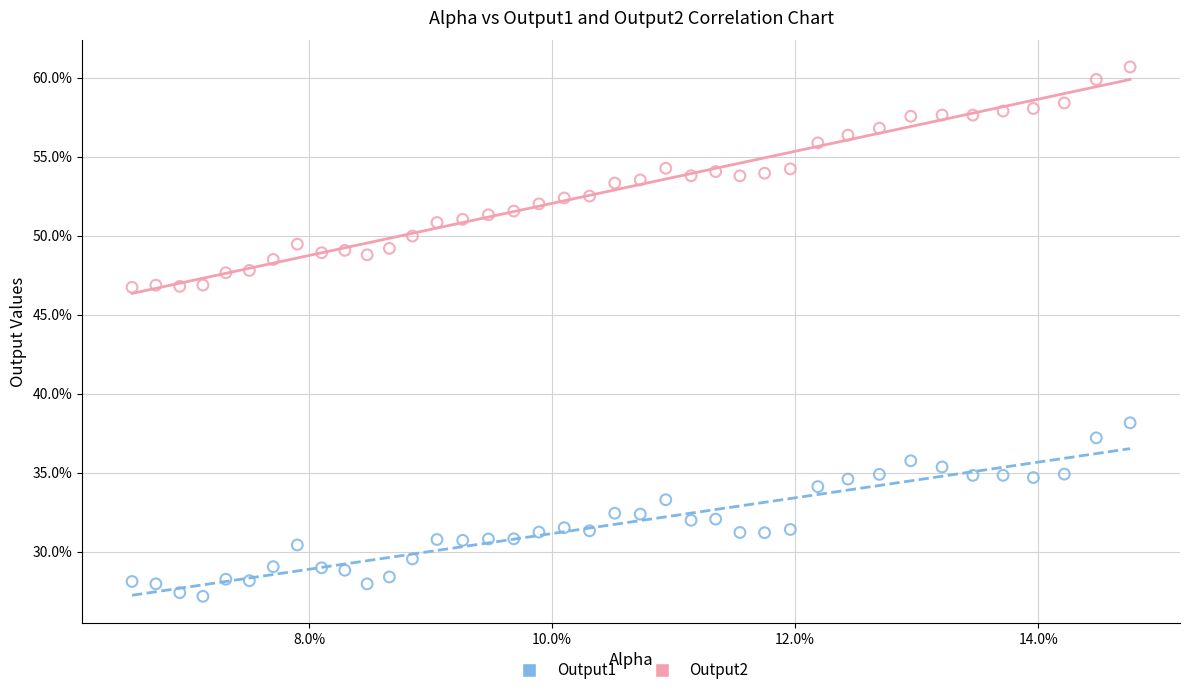

Which series has the widest spread of Y values?

Output2